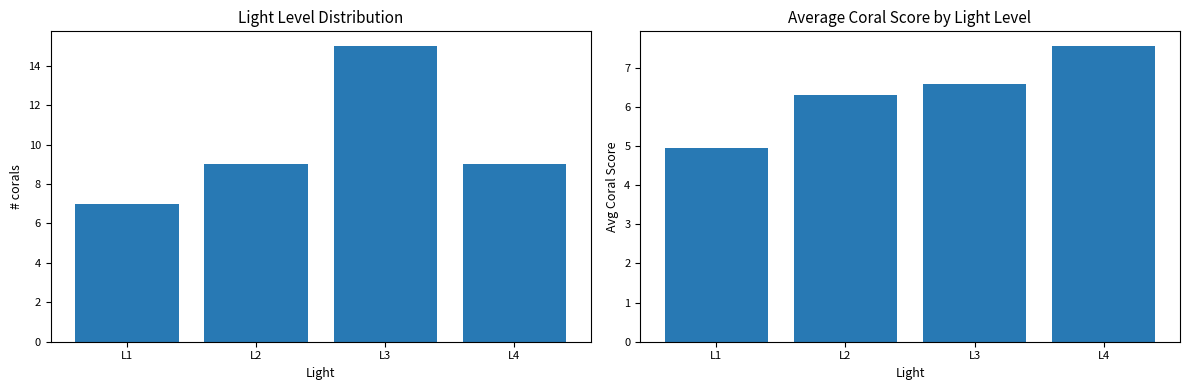

What is the value of the Avg Coral Score bar at the 2nd from the left?

6.3